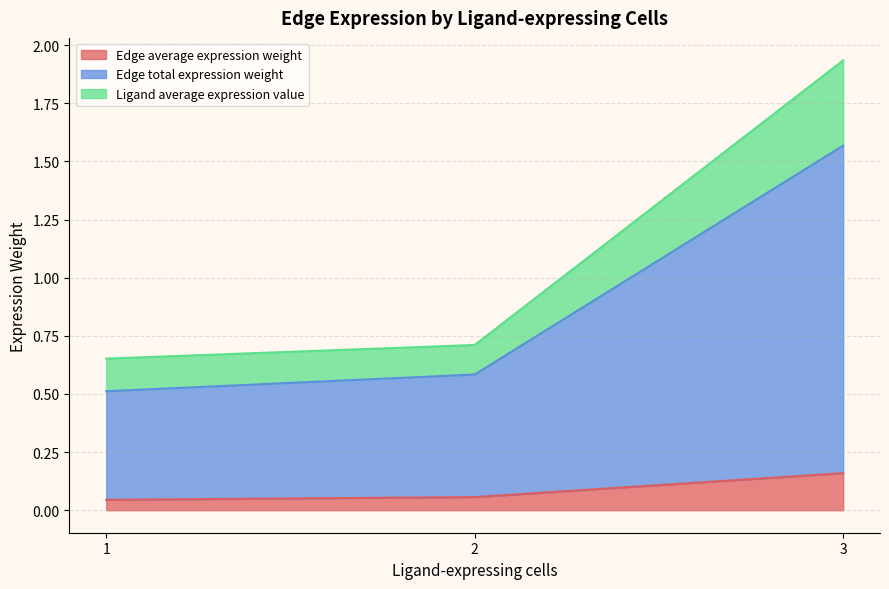

True or false: Edge total expression weight and Edge average expression weight cross at least once.

False